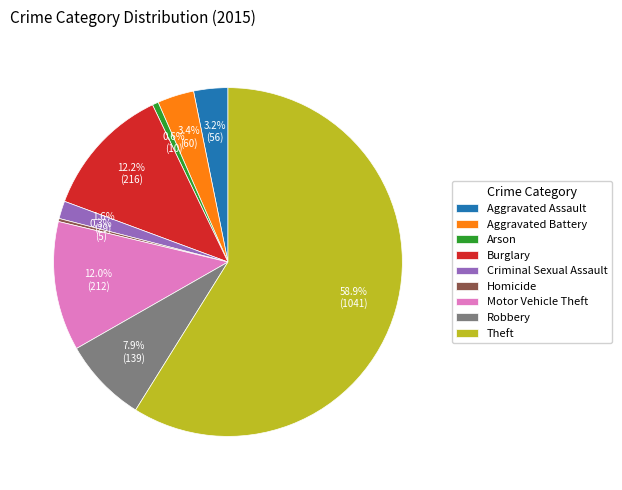

To the nearest percent, what is the combined percentage of Arson and Motor Vehicle Theft?

13%